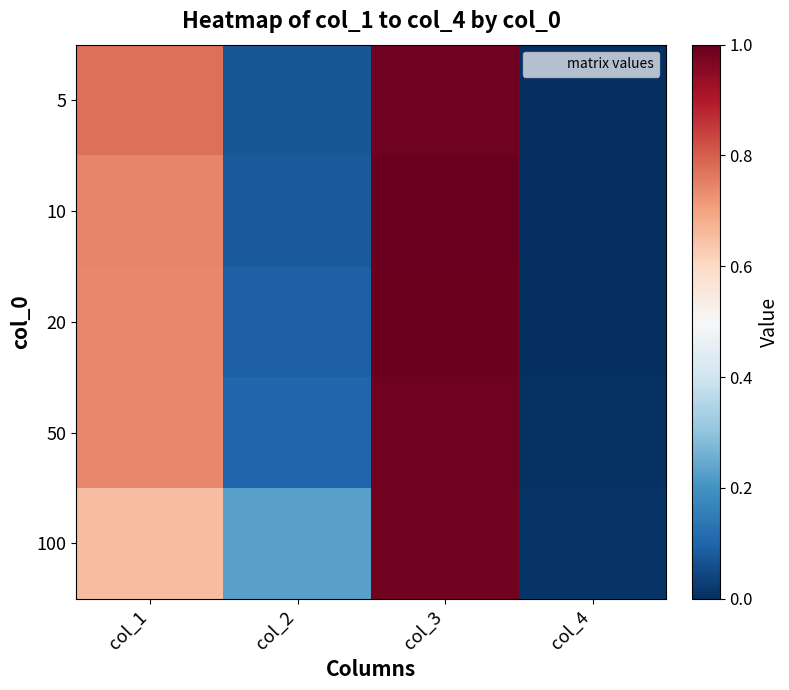

At col_1, list the series in order from smallest to largest.

100, 20, 50, 10, 5